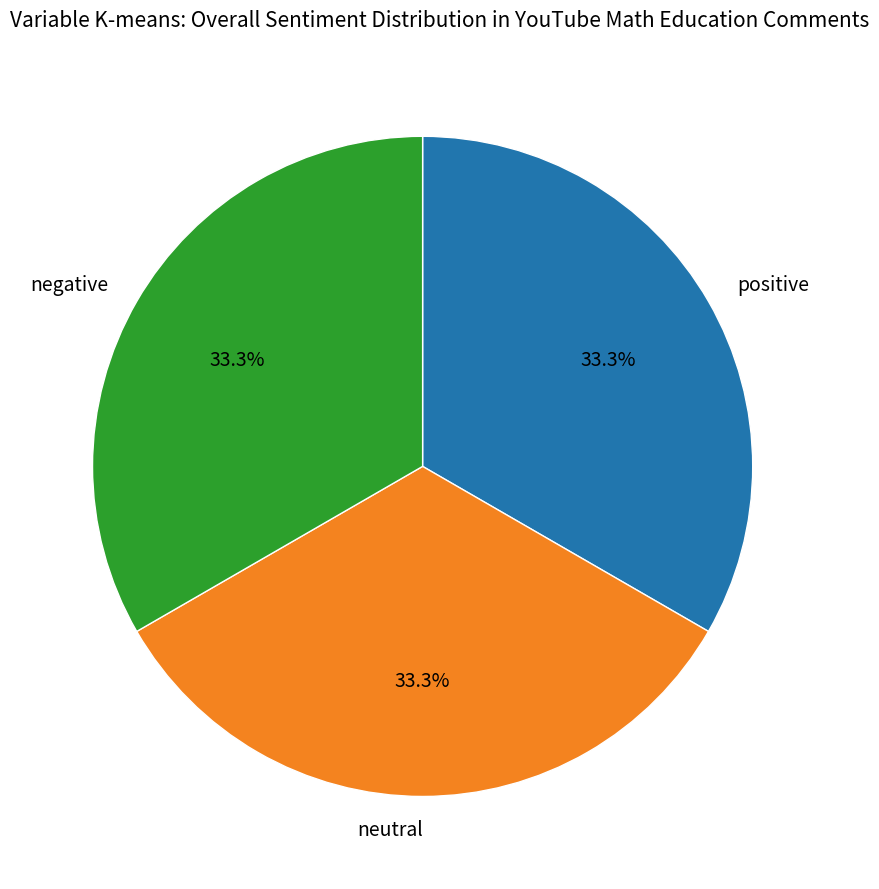

How many slices are in this pie chart?

3